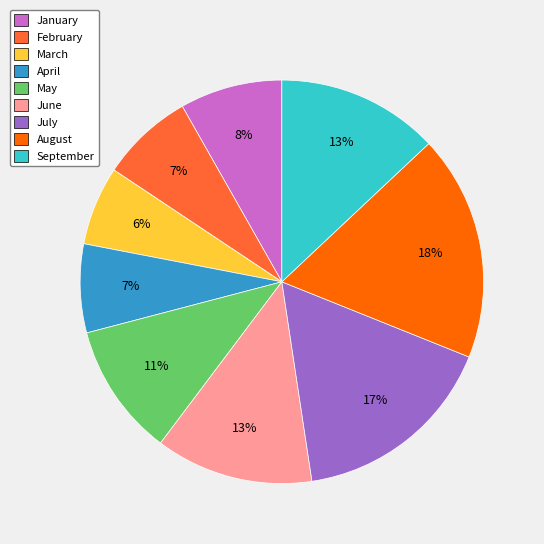

To the nearest percent, what portion does February represent?

7%